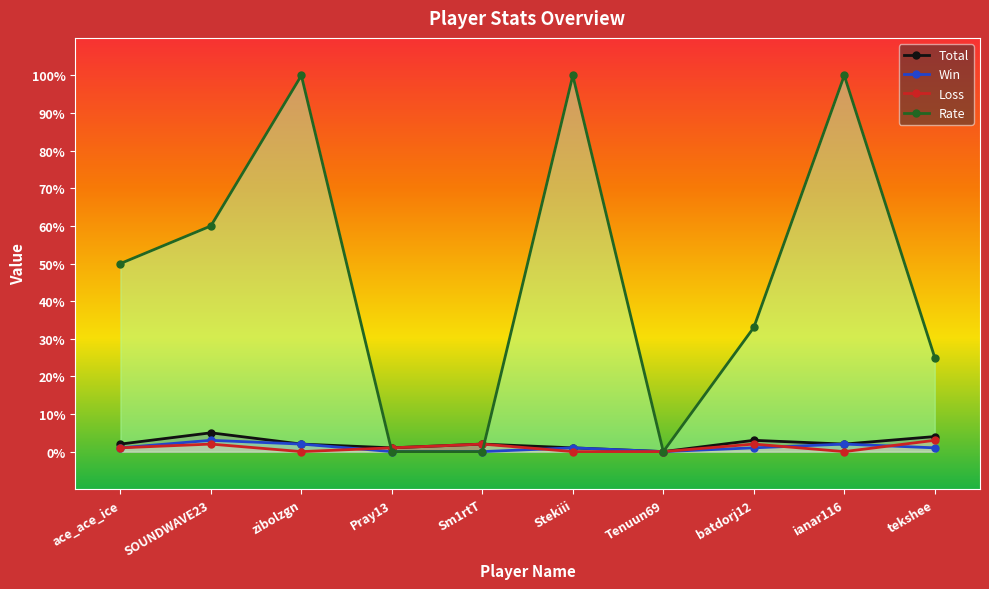

What is the maximum value for Loss?

3